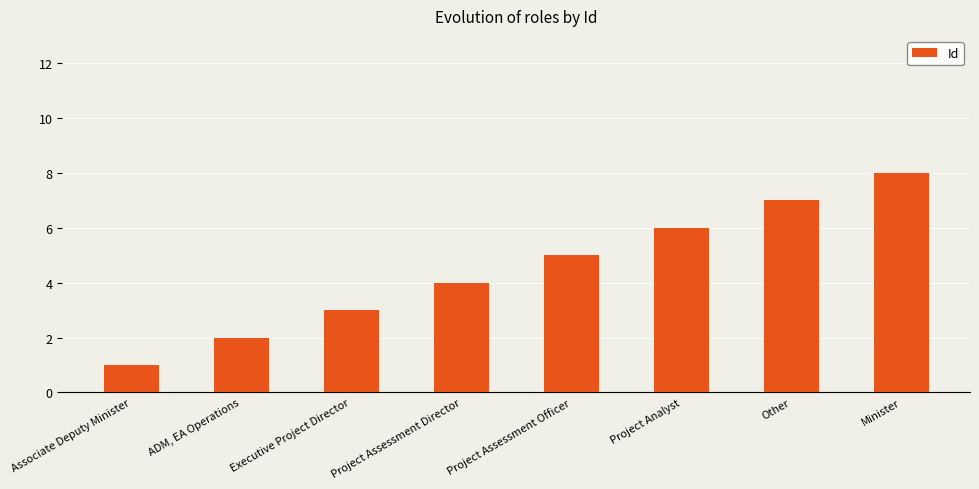

How many bars are there in total?

8